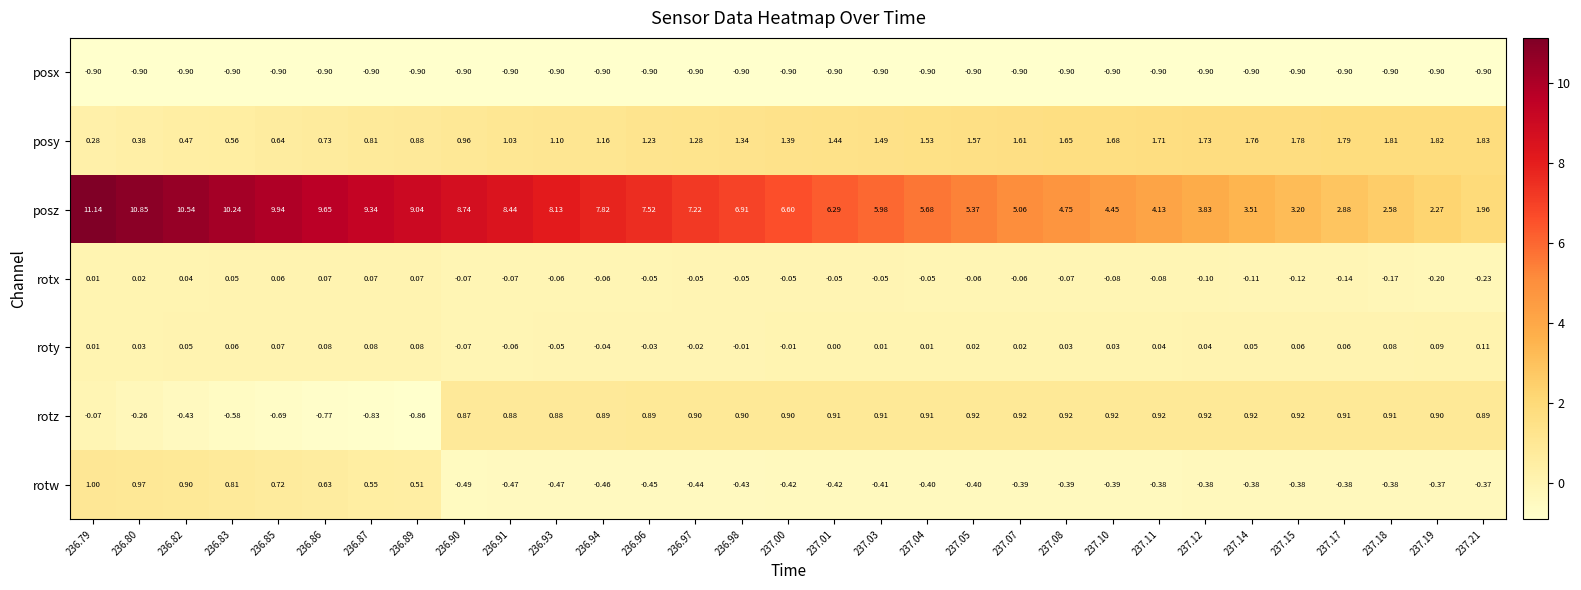

Rank the series at 237.00 from lowest to highest value.

posx, rotw, rotx, roty, rotz, posy, posz